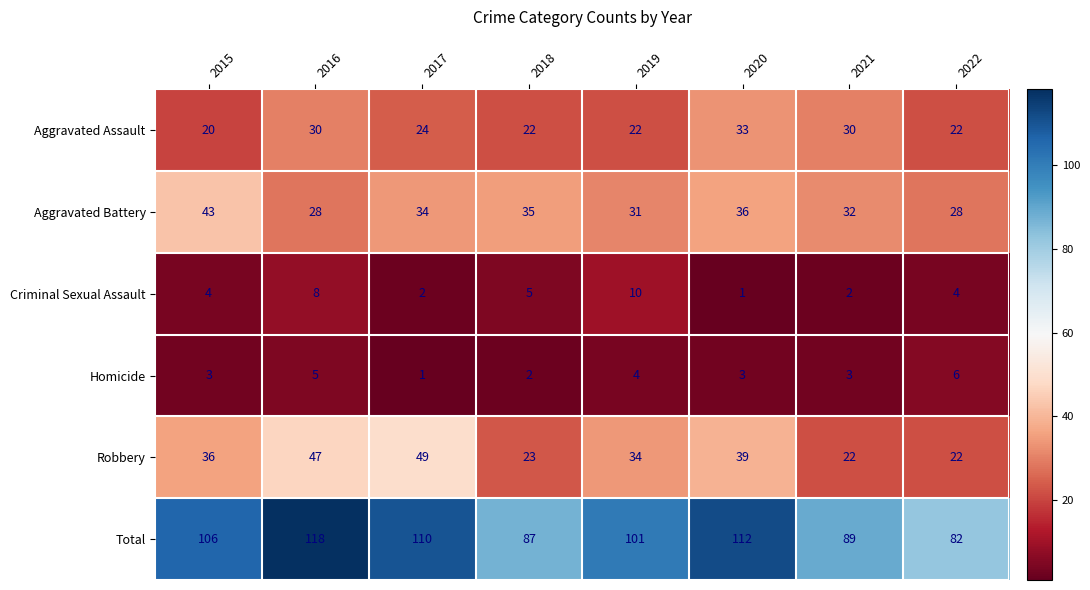

Which series has the largest total across all categories?

Total